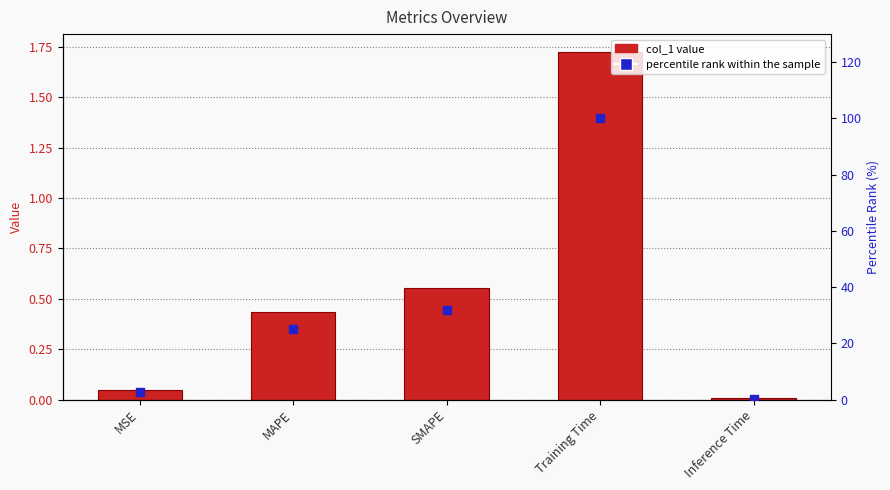

Which series has the widest spread of Y values?

percentile rank within the sample